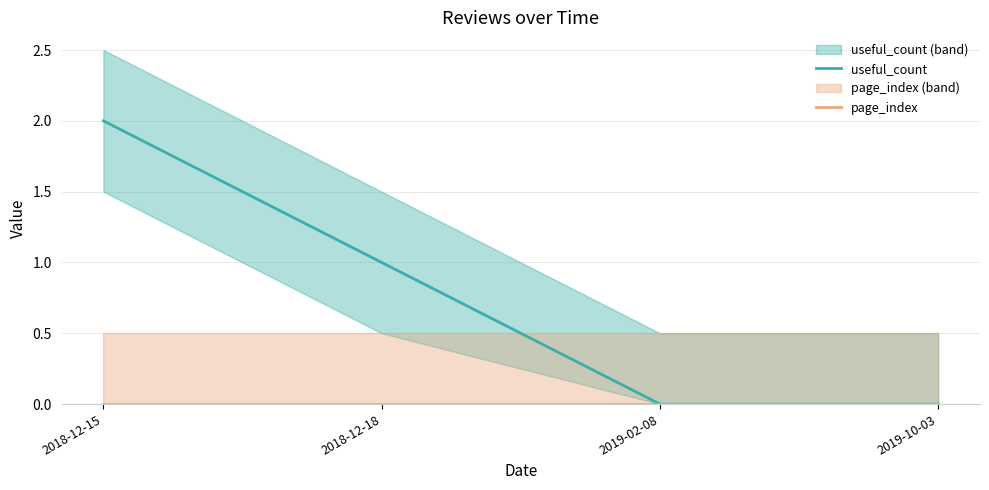

Which series changed the most between 2019-02-08 and 2019-10-03?

useful_count